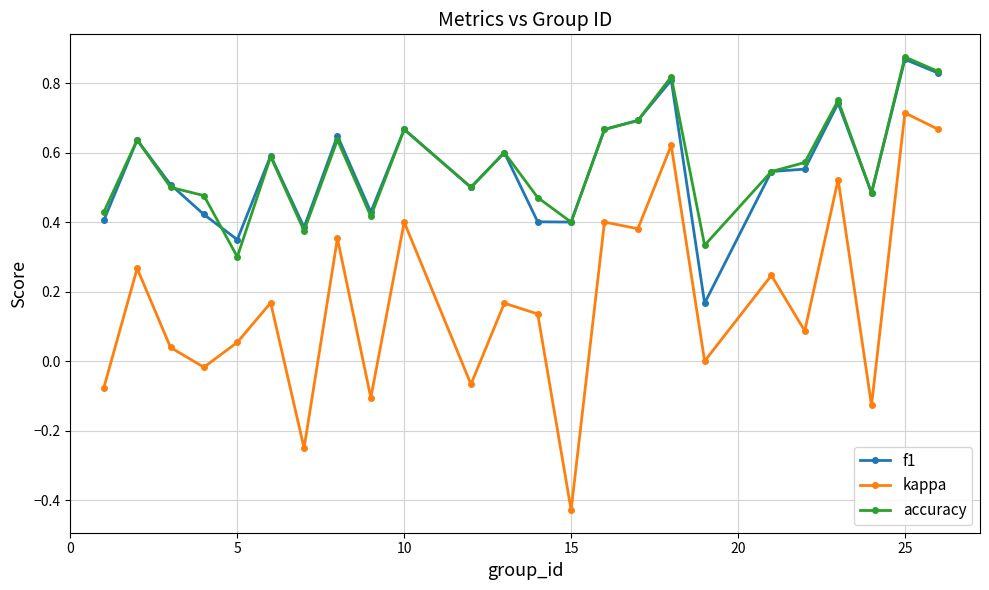

True or false: kappa and f1 cross at least once.

False